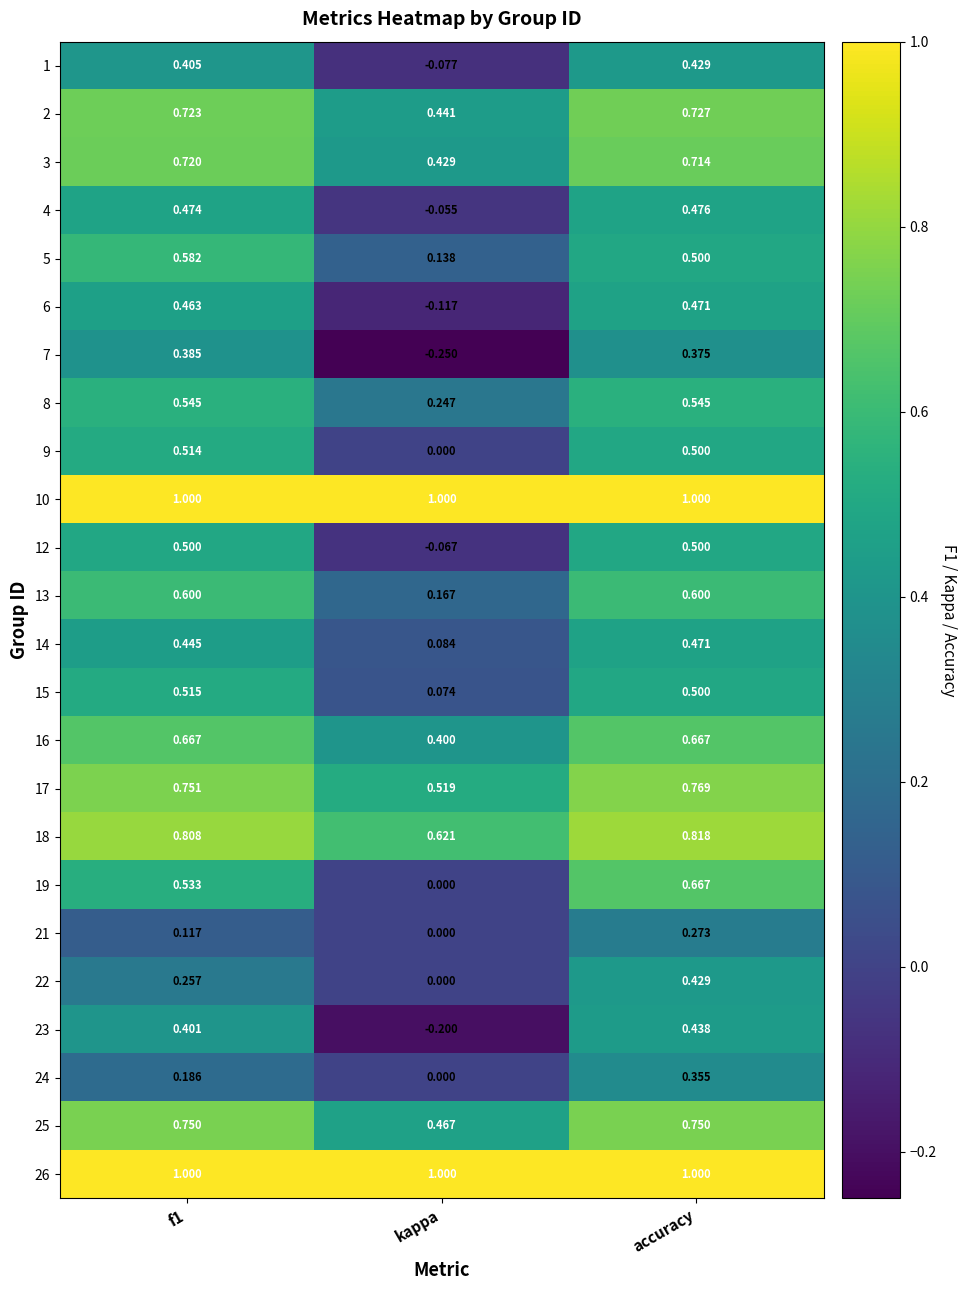

At which category does the chart reach its minimum across all series?

kappa